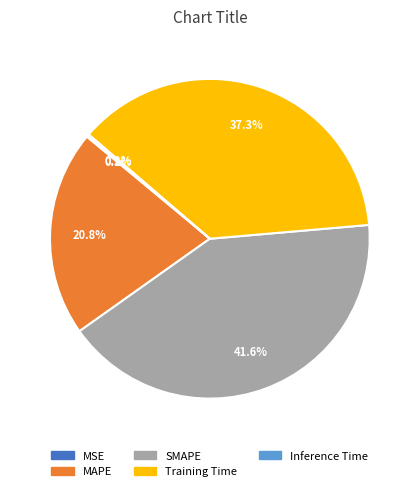

Is it true that Training Time is 45% of the pie?

False